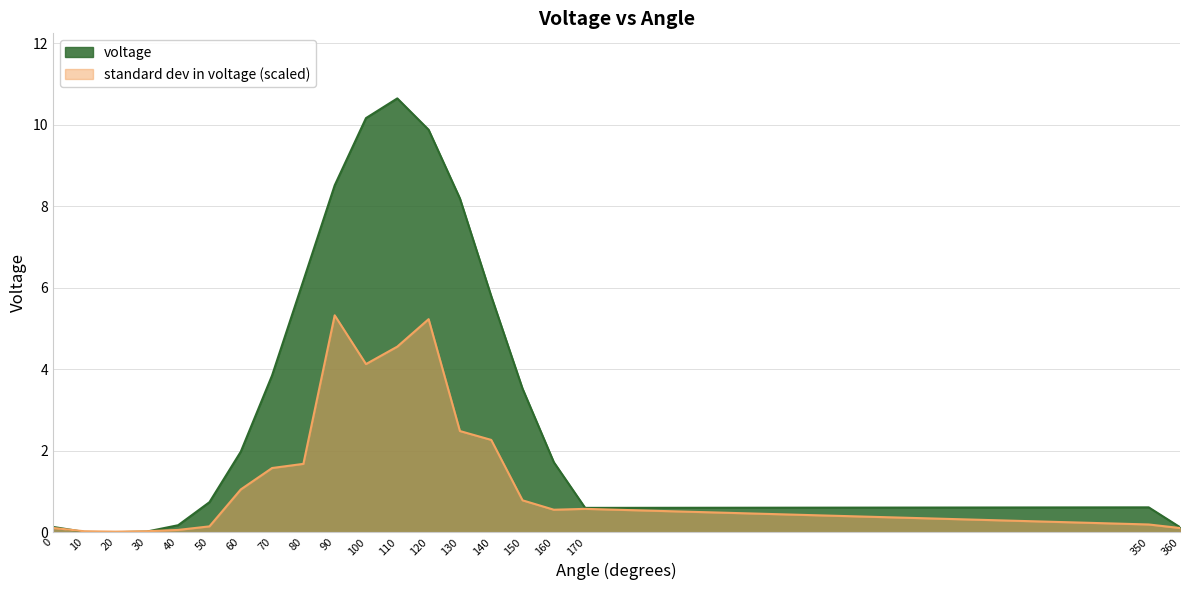

At which category is the sum across all series the highest?

110